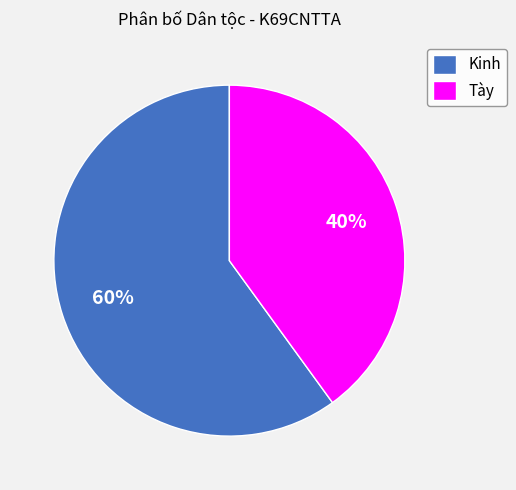

Rank the categories by value from lowest to highest.

Tày, Kinh